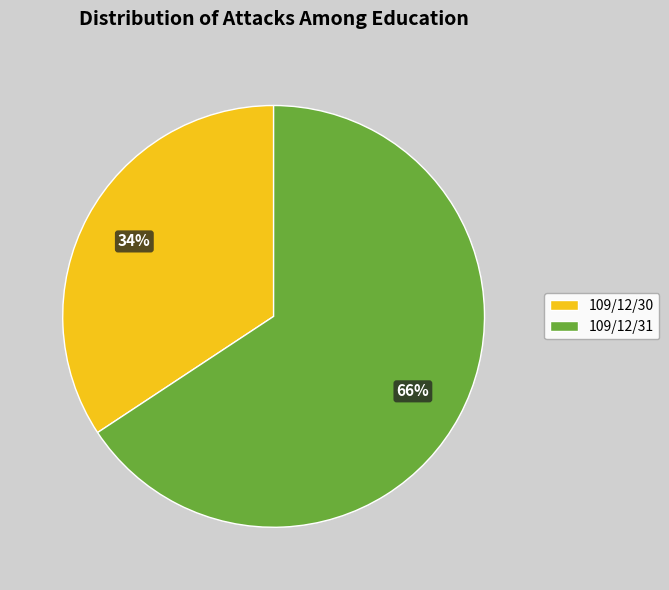

How many slices are in this pie chart?

2